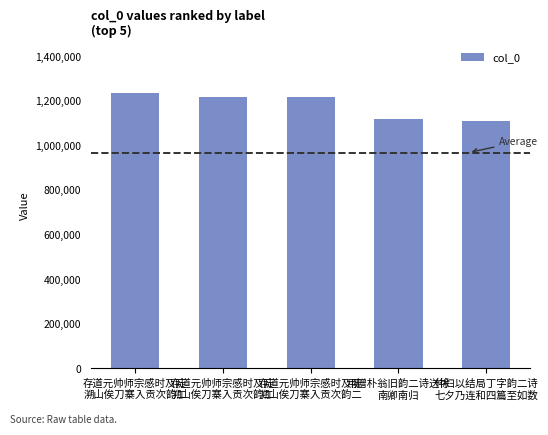

What is the ratio of the value at 存道元帅师宗感时及陡
溯山俟刀寨入贡次韵二 to the value at 存道元帅师宗感时及陡
溯山俟刀寨入贡次韵二?

1.0